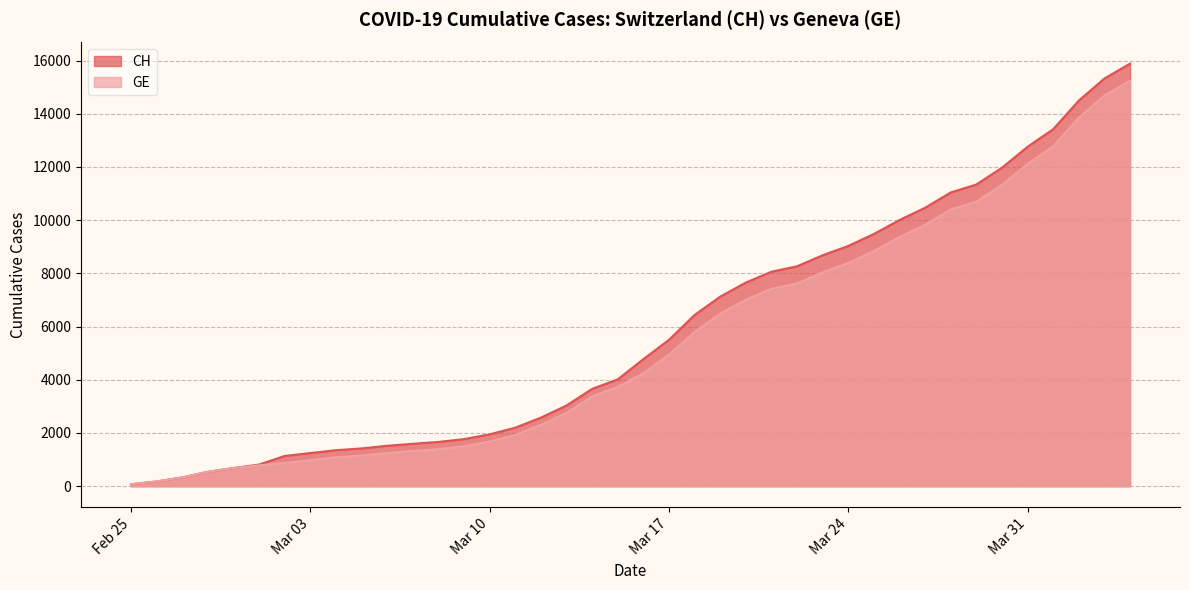

What is the difference between the maximum and minimum values in the GE series?

15169